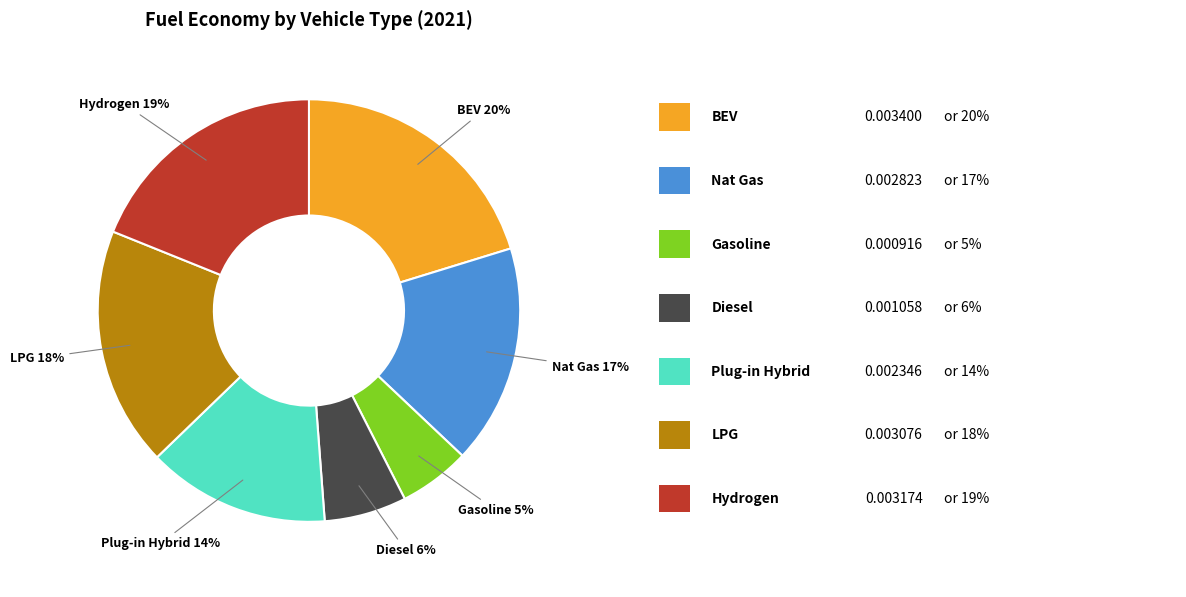

How many segments does this pie chart have?

7